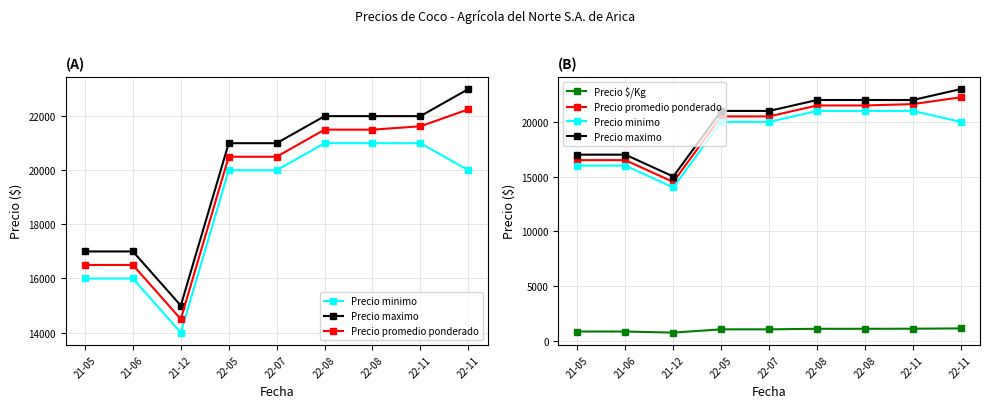

List the series in order of their peak value, highest first.

Precio maximo, Precio promedio ponderado, Precio minimo, Precio $/Kg